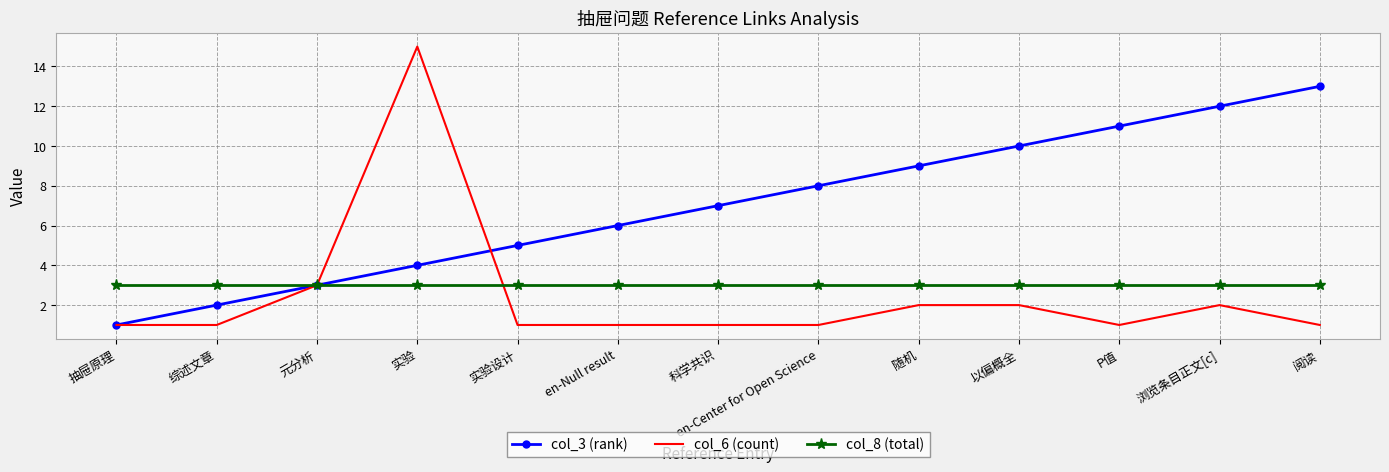

Reading left to right, extract all data points from this chart.

col_3 (rank): 1	2	3	4	5	6	7	8	9	10	11	12	13
col_6 (count): 1	1	3	15	1	1	1	1	2	2	1	2	1
col_8 (total): 3	3	3	3	3	3	3	3	3	3	3	3	3